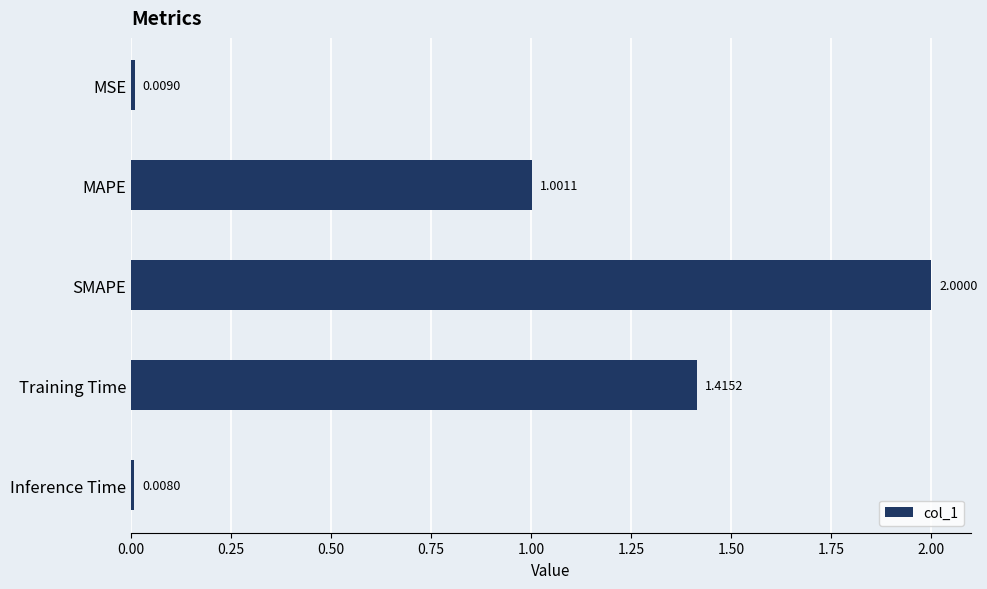

What is the sum of all values?

4.4